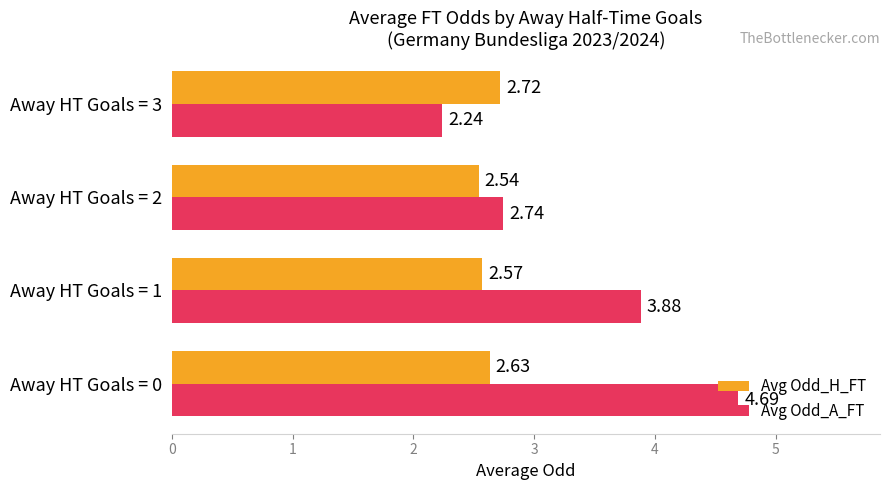

What is the spread (max minus min) of values at Away HT Goals = 0?

2.1